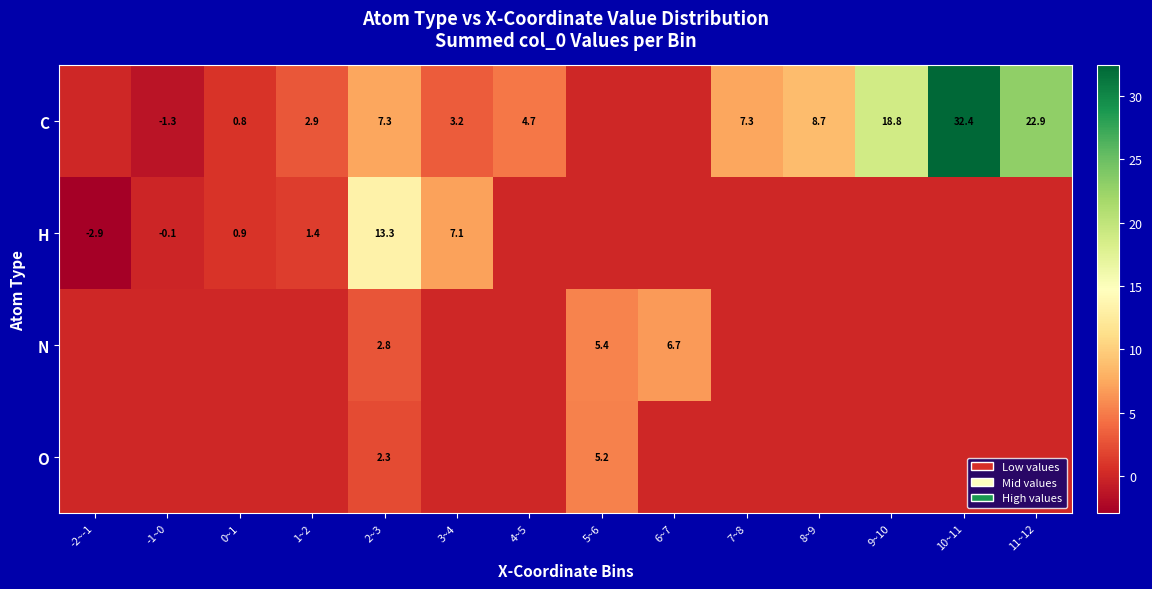

True or false: C has a value of 2.9 at 1~2.

True